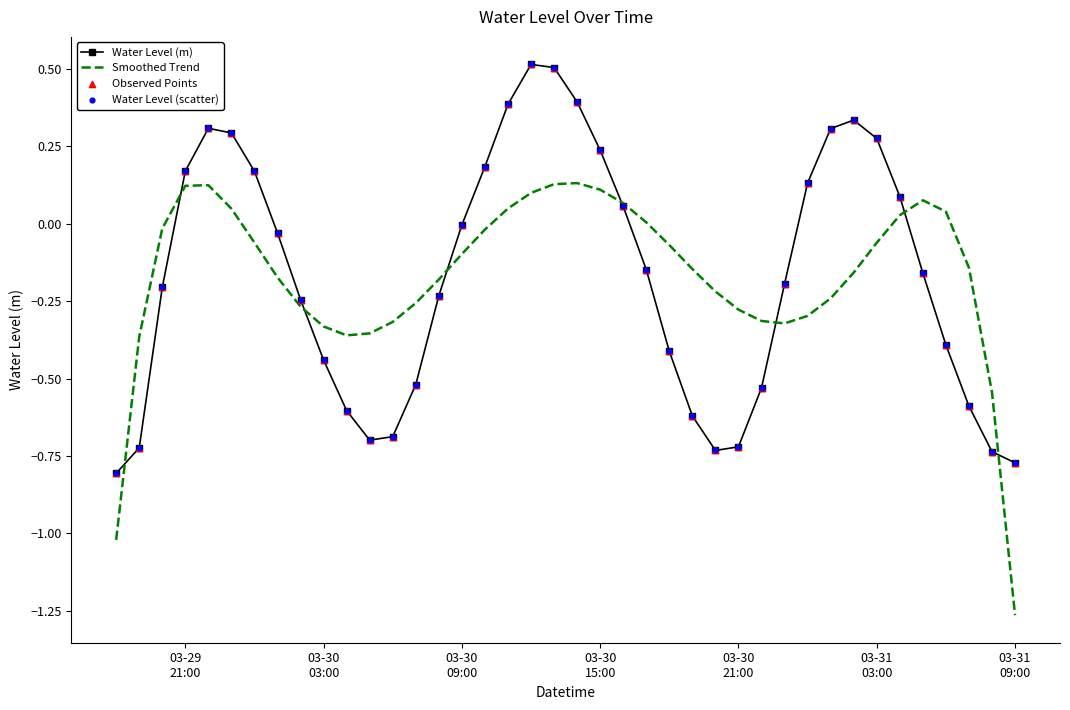

What is the maximum value for Water Level (m)?

0.5